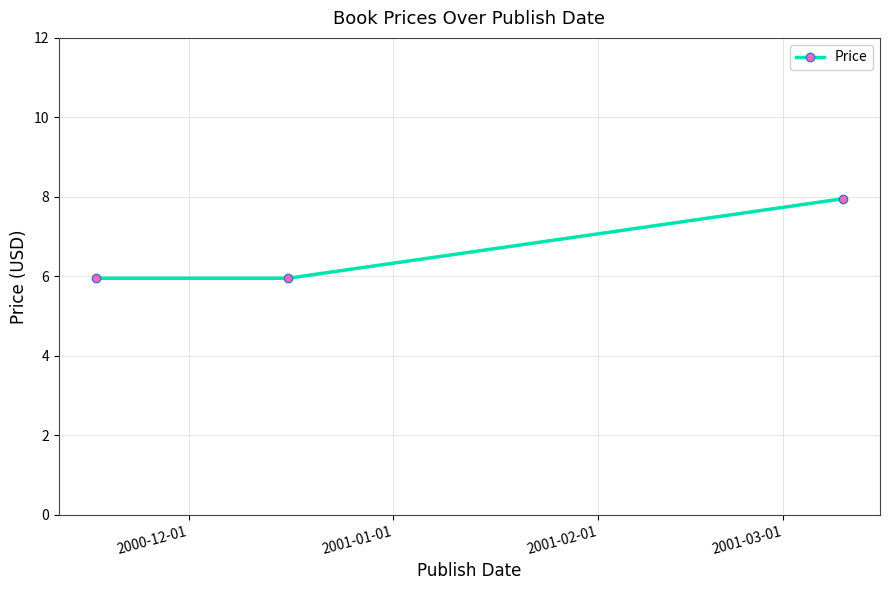

What is the sum of all values?

19.9